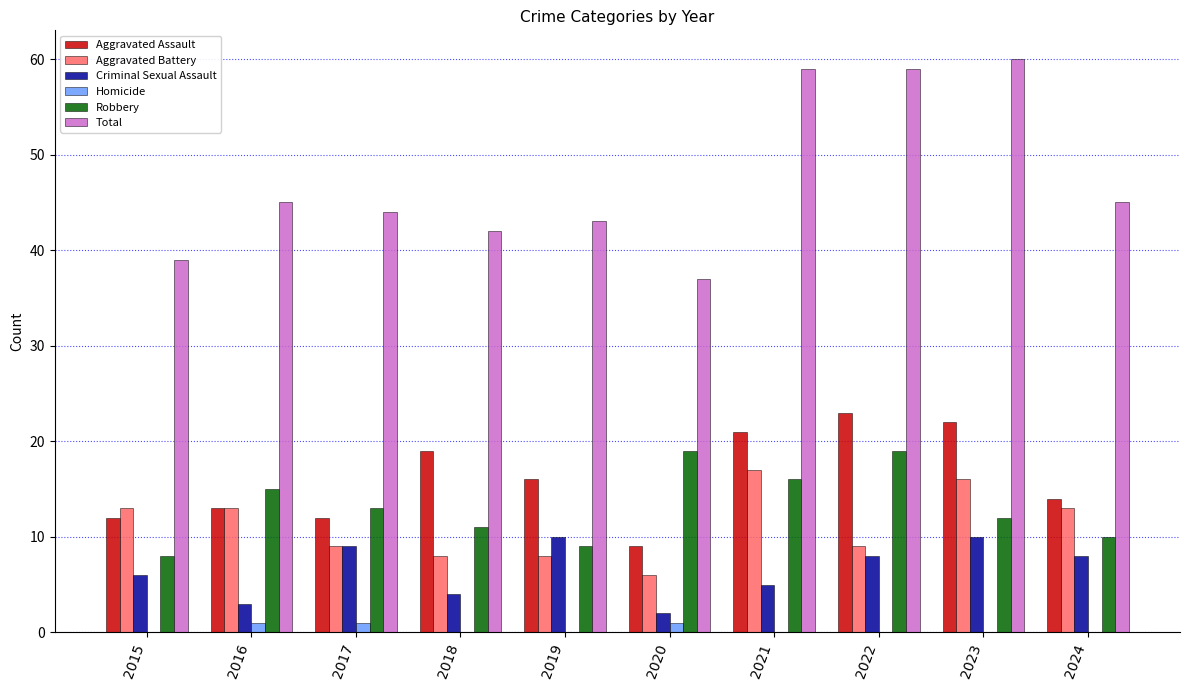

What is the total value across all series at 2024?

90